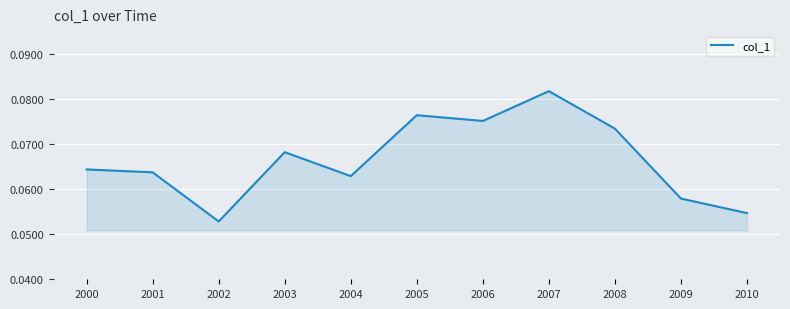

Which category has the highest value across all series?

2007